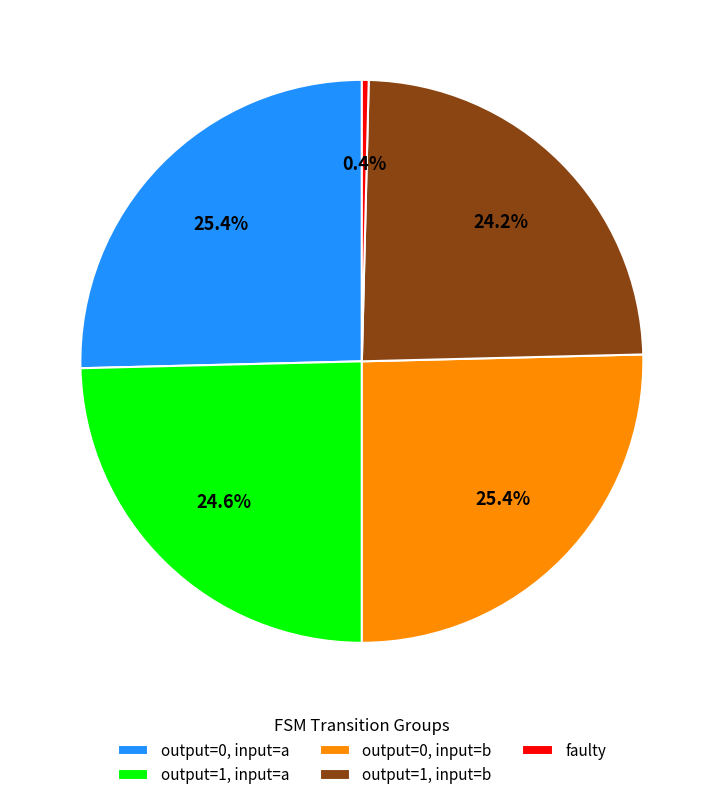

To the nearest percent, what is the difference between the largest and smallest slice percentages?

25%